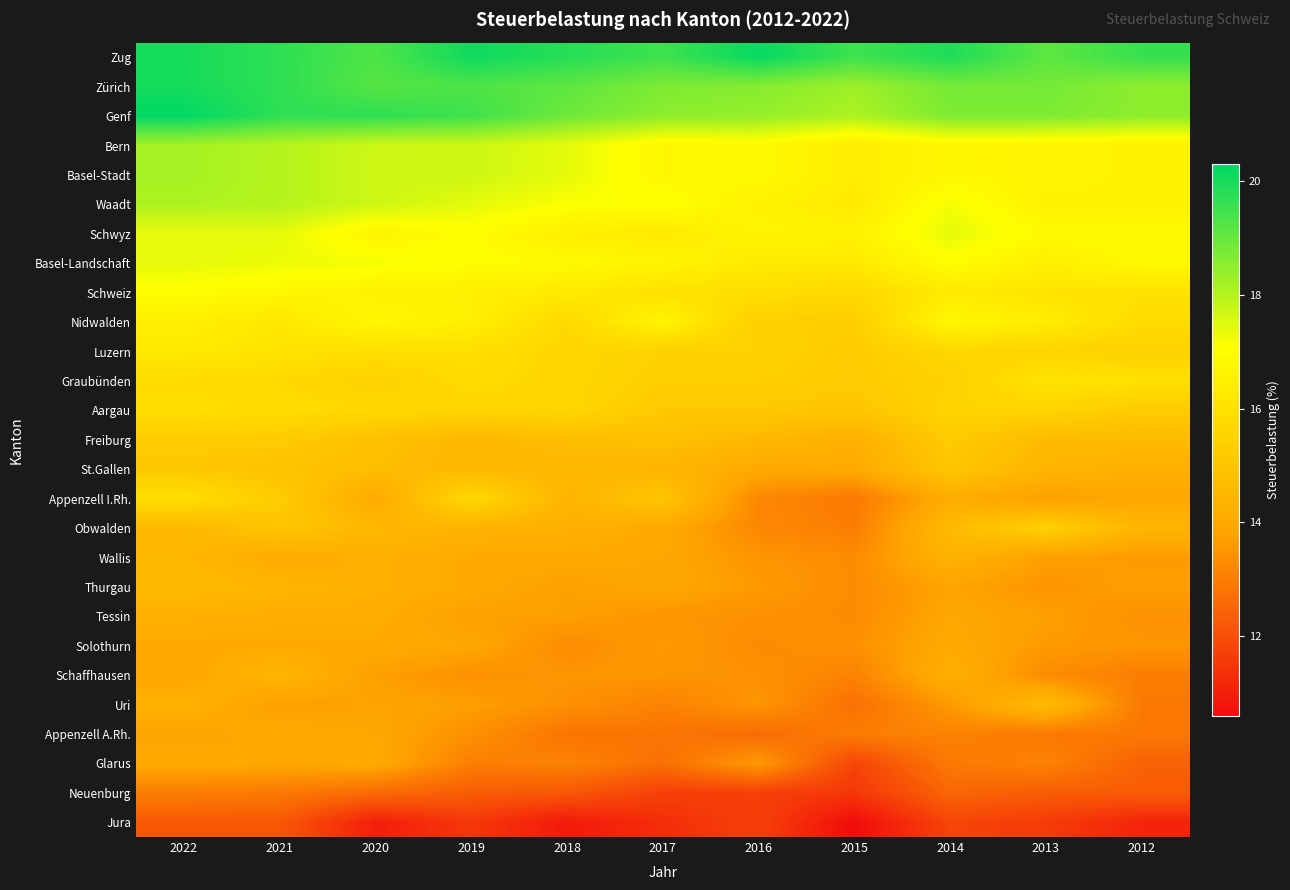

What is the smallest value displayed?

10.6